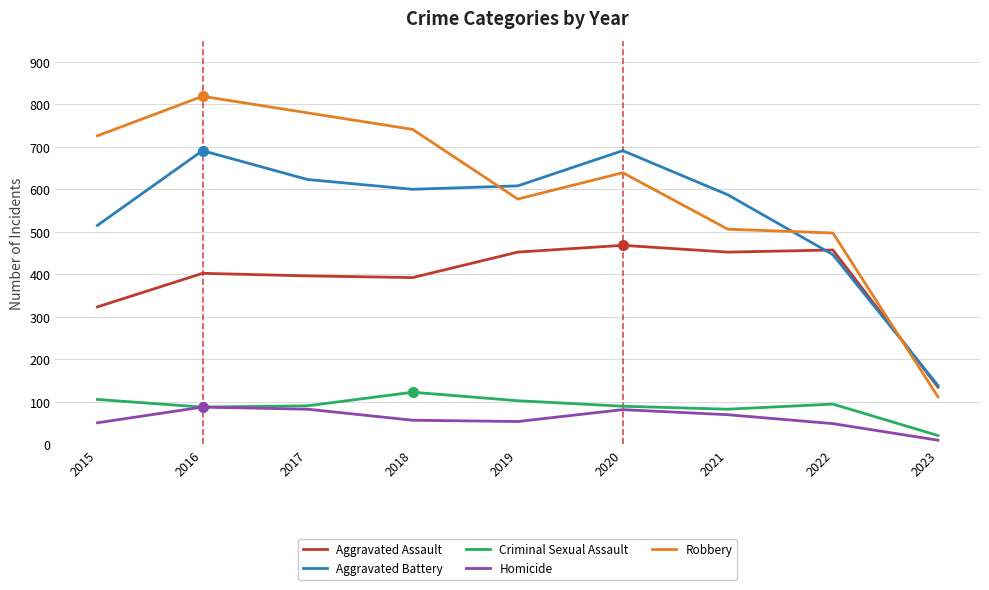

How many interior local peaks does the Aggravated Battery series have?

2